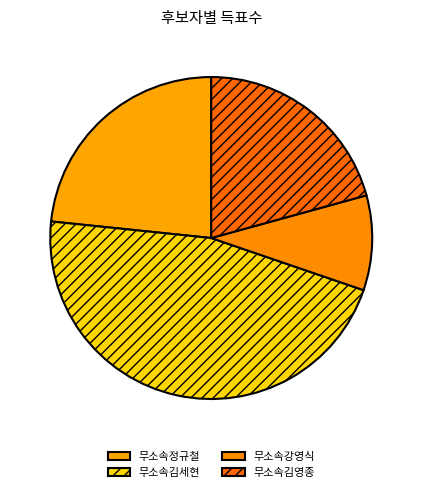

What is the change in value from 무소속정규철 to 무소속강영식?

-1105